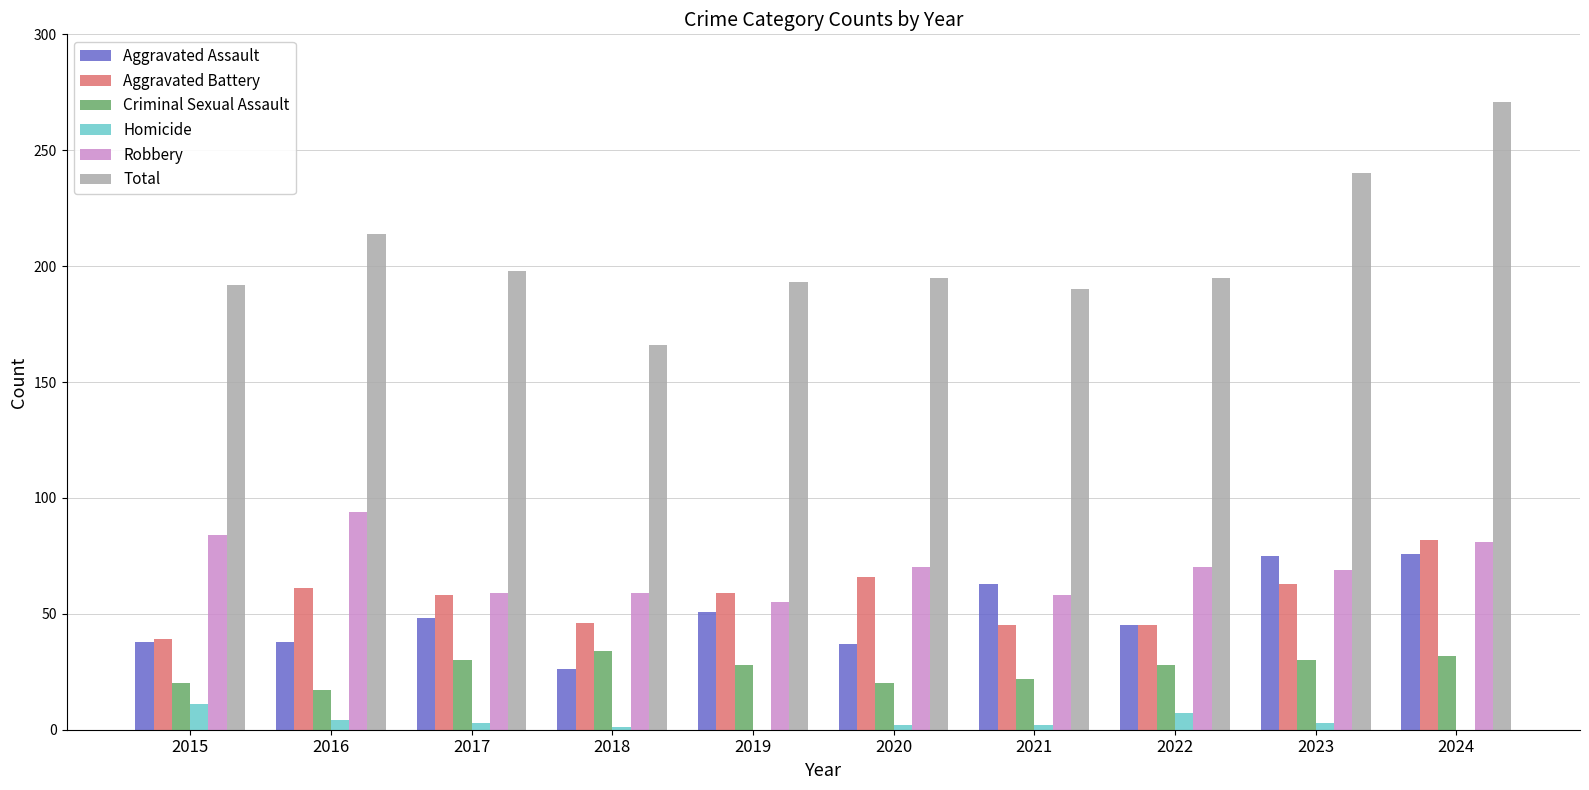

At which category is the sum across all series the highest?

2024